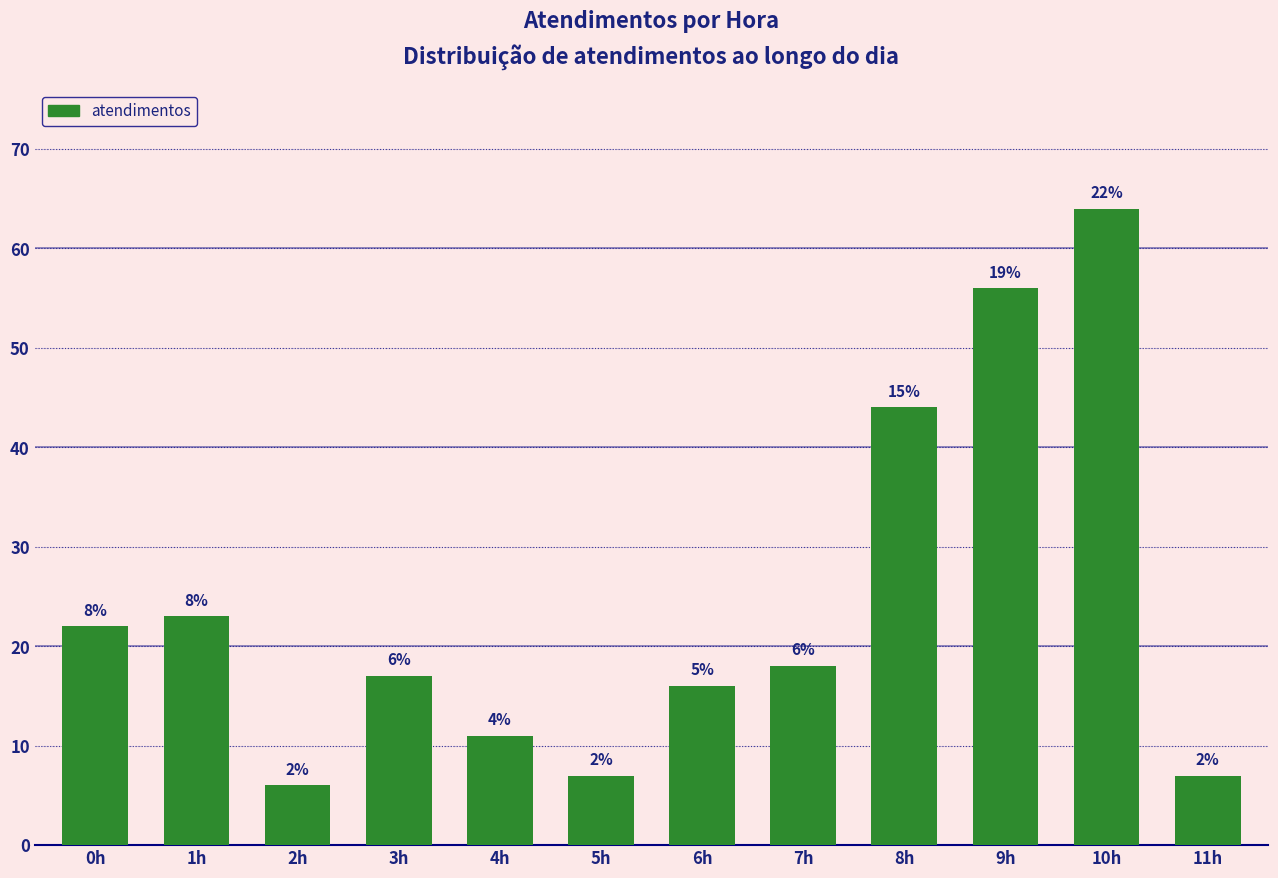

What is the label of the 5th bar from the left?

4h